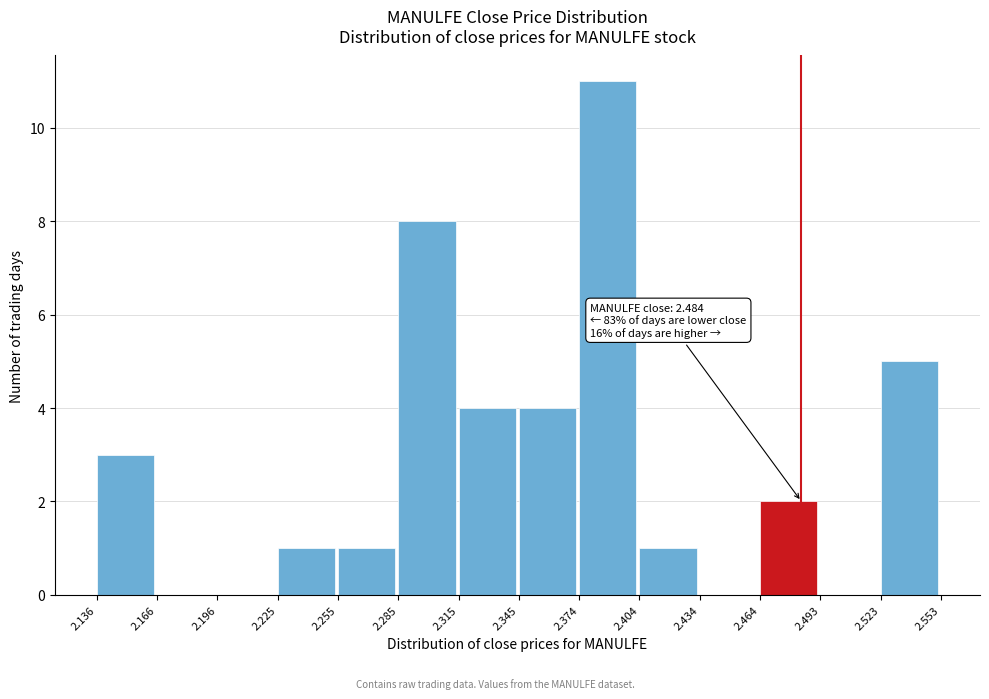

Which range on the x-axis has the tallest bar?

2.374 to 2.404